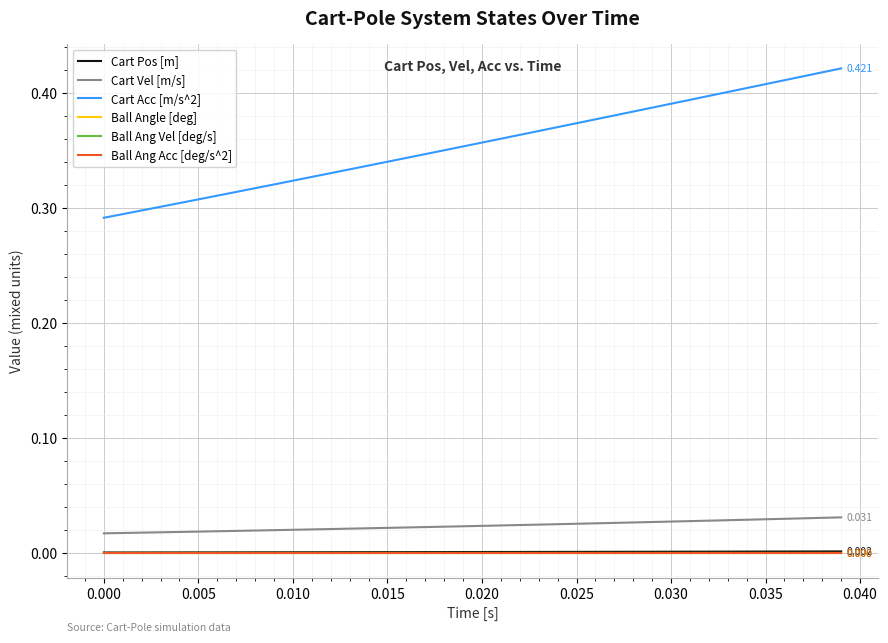

Which series has the largest range (max minus min)?

Cart Acc [m/s^2]